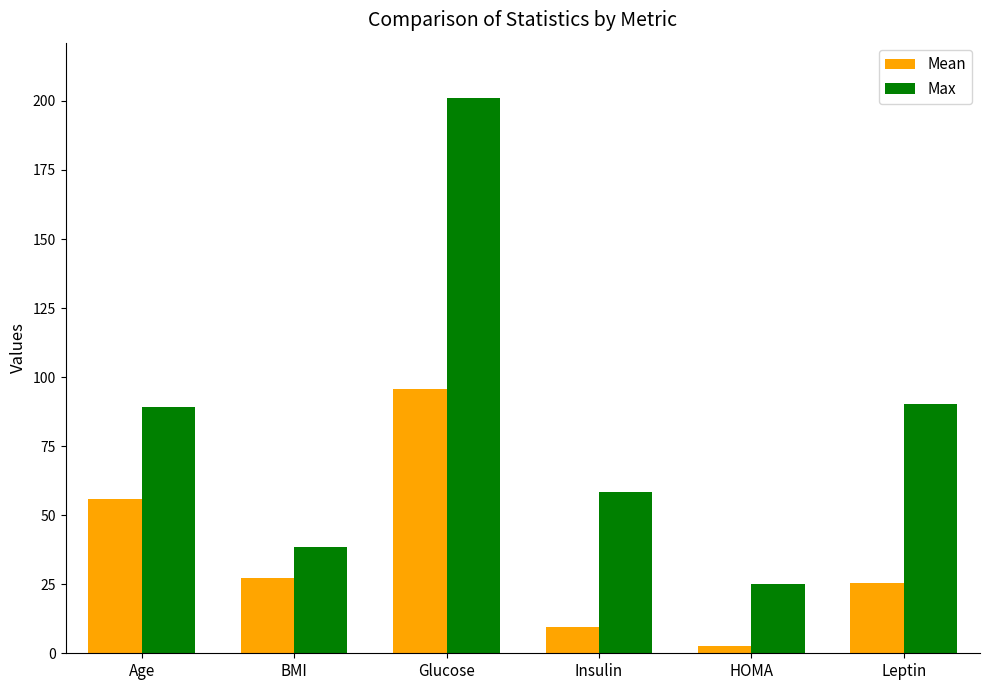

What is the label of the 4th bar from the right?

Glucose